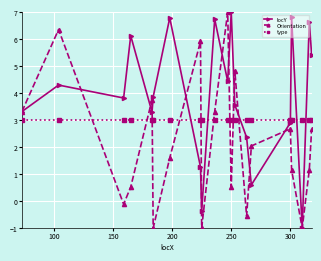

List the series in order of their overall mean, lowest first.

Orientation, type, locY